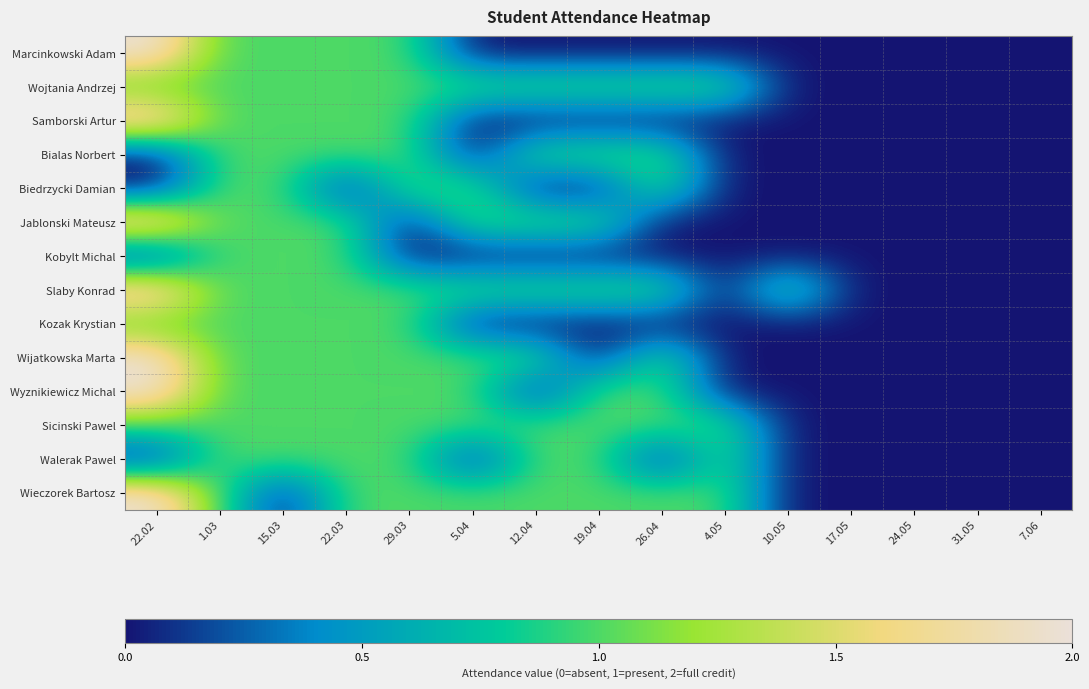

Reading left to right, what are all the values shown in this chart?

Marcinkowski Adam: 22.02=2	1.03=1	15.03=1	22.03=1	29.03=1	5.04=0	12.04=0	19.04=0	26.04=0	4.05=0	10.05=0	17.05=0	24.05=0	31.05=0	7.06=0
Wojtania Andrzej: 22.02=1	1.03=1	15.03=1	22.03=1	29.03=1	5.04=1	12.04=1	19.04=1	26.04=1	4.05=1	10.05=0	17.05=0	24.05=0	31.05=0	7.06=0
Samborski Artur: 22.02=2	1.03=1	15.03=1	22.03=1	29.03=1	5.04=0	12.04=0	19.04=0	26.04=0	4.05=0	10.05=0	17.05=0	24.05=0	31.05=0	7.06=0
Bialas Norbert: 22.02=0	1.03=1	15.03=1	22.03=1	29.03=1	5.04=0	12.04=1	19.04=1	26.04=1	4.05=0	10.05=0	17.05=0	24.05=0	31.05=0	7.06=0
Biedrzycki Damian: 22.02=0	1.03=1	15.03=1	22.03=0	29.03=1	5.04=1	12.04=0	19.04=0	26.04=1	4.05=0	10.05=0	17.05=0	24.05=0	31.05=0	7.06=0
Jablonski Mateusz: 22.02=2	1.03=1	15.03=1	22.03=1	29.03=0	5.04=1	12.04=1	19.04=1	26.04=0	4.05=0	10.05=0	17.05=0	24.05=0	31.05=0	7.06=0
Kobylt Michal: 22.02=0	1.03=1	15.03=1	22.03=1	29.03=0	5.04=0	12.04=0	19.04=0	26.04=0	4.05=0	10.05=0	17.05=0	24.05=0	31.05=0	7.06=0
Slaby Konrad: 22.02=2	1.03=1	15.03=1	22.03=1	29.03=1	5.04=1	12.04=1	19.04=1	26.04=1	4.05=0	10.05=1	17.05=0	24.05=0	31.05=0	7.06=0
Kozak Krystian: 22.02=1	1.03=1	15.03=1	22.03=1	29.03=1	5.04=0	12.04=0	19.04=0	26.04=0	4.05=0	10.05=0	17.05=0	24.05=0	31.05=0	7.06=0
Wijatkowska Marta: 22.02=2	1.03=1	15.03=1	22.03=1	29.03=1	5.04=1	12.04=1	19.04=0	26.04=1	4.05=0	10.05=0	17.05=0	24.05=0	31.05=0	7.06=0
Wyznikiewicz Michal: 22.02=2	1.03=1	15.03=1	22.03=1	29.03=1	5.04=1	12.04=0	19.04=1	26.04=1	4.05=0	10.05=0	17.05=0	24.05=0	31.05=0	7.06=0
Sicinski Pawel: 22.02=1	1.03=1	15.03=1	22.03=1	29.03=1	5.04=1	12.04=1	19.04=1	26.04=1	4.05=1	10.05=0	17.05=0	24.05=0	31.05=0	7.06=0
Walerak Pawel: 22.02=0	1.03=1	15.03=1	22.03=1	29.03=1	5.04=0	12.04=1	19.04=1	26.04=0	4.05=1	10.05=0	17.05=0	24.05=0	31.05=0	7.06=0
Wieczorek Bartosz: 22.02=2	1.03=1	15.03=0	22.03=1	29.03=1	5.04=1	12.04=1	19.04=1	26.04=1	4.05=1	10.05=0	17.05=0	24.05=0	31.05=0	7.06=0